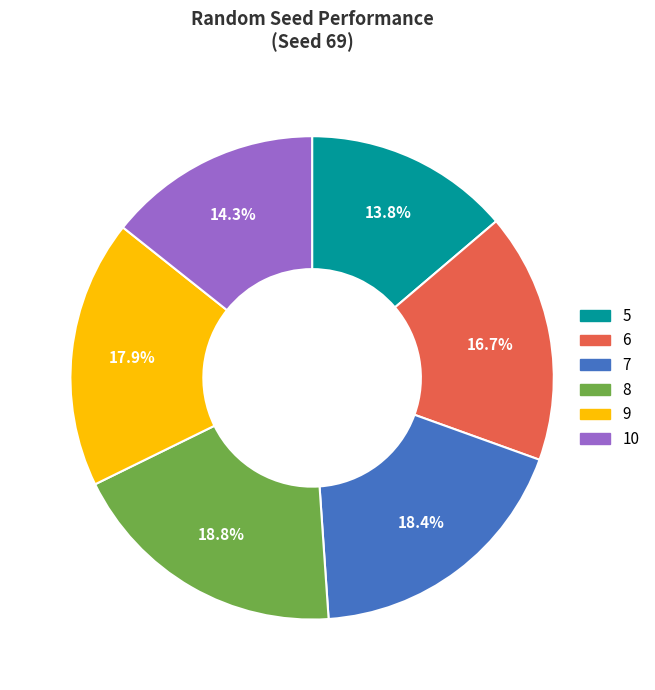

What is the ratio of the value at 6 to the value at 7?

0.9